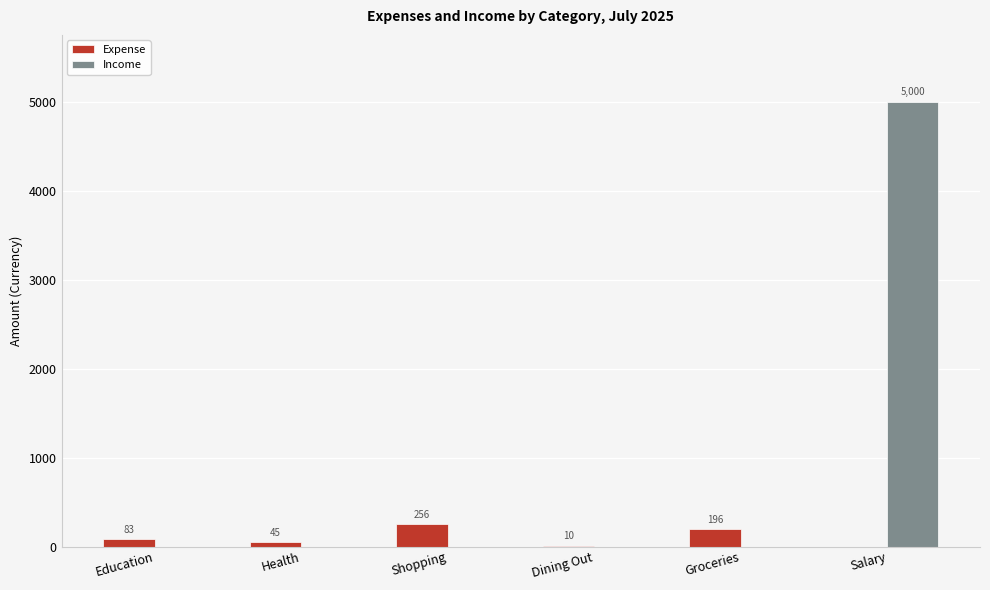

What is the approximate value of Expense at Shopping?

256.0